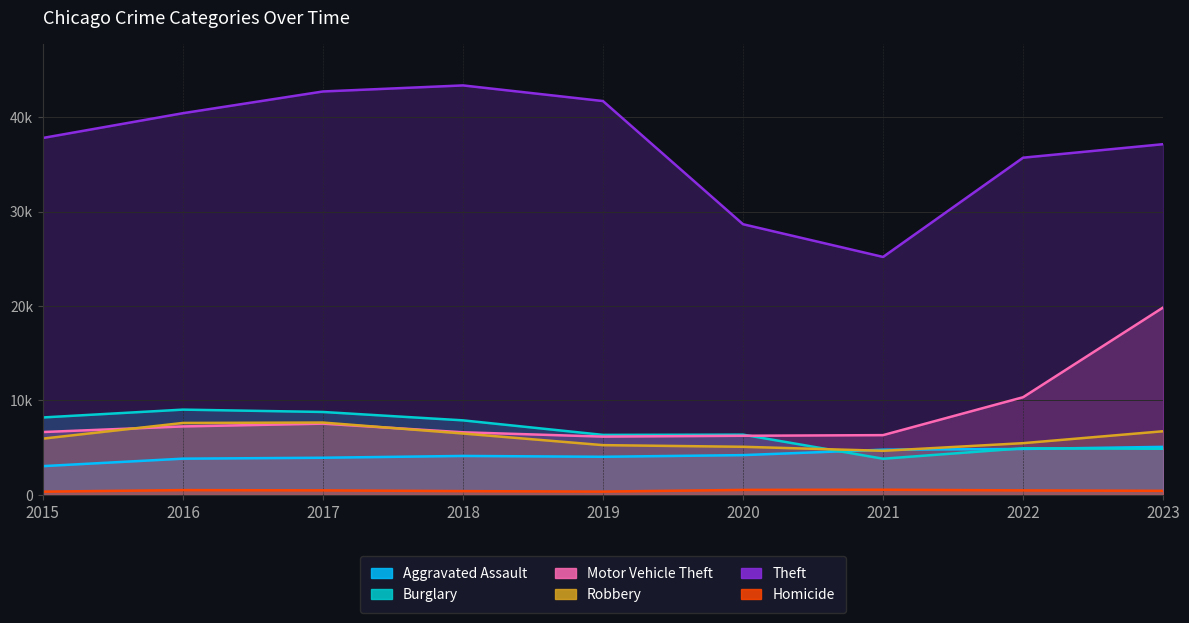

True or false: Aggravated Assault has more than 0 interior local peaks.

True